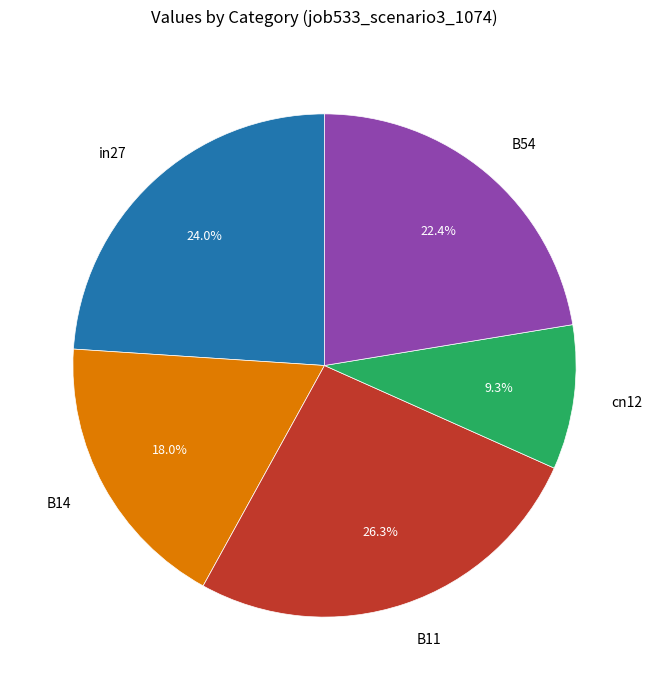

Count the number of slices in the pie.

5